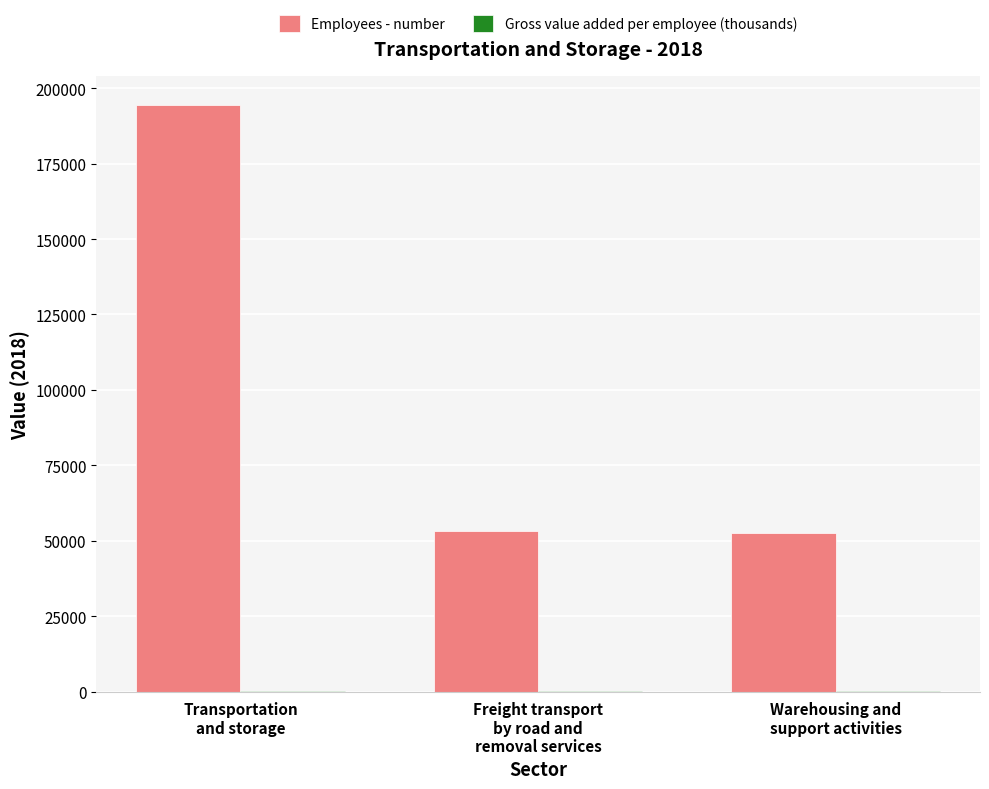

Count the number of categories in the chart.

3